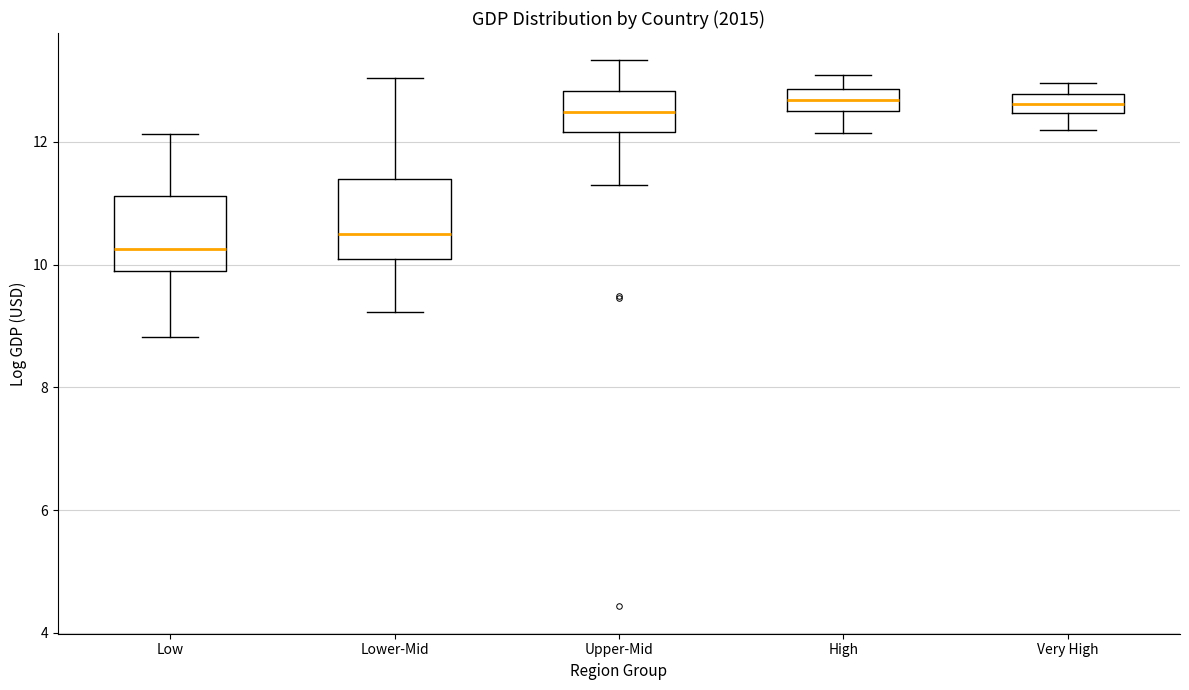

Reading left to right, transcribe this box plot: for each box, give where its median line is, the range the box spans, and where its two whiskers end, as read against the y-axis. The values are not printed on the chart, so give them approximately, as read against the axis.

Low: median 10.2, box 9.8 to 11.2, whiskers 8.8 to 12.2
Lower-Mid: median 10.6, box 10.0 to 11.4, whiskers 9.2 to 13.0
Upper-Mid: median 12.4, box 12.2 to 12.8, whiskers 11.4 to 13.4
High: median 12.6, box 12.4 to 12.8, whiskers 12.2 to 13.0
Very High: median 12.6, box 12.4 to 12.8, whiskers 12.2 to 13.0